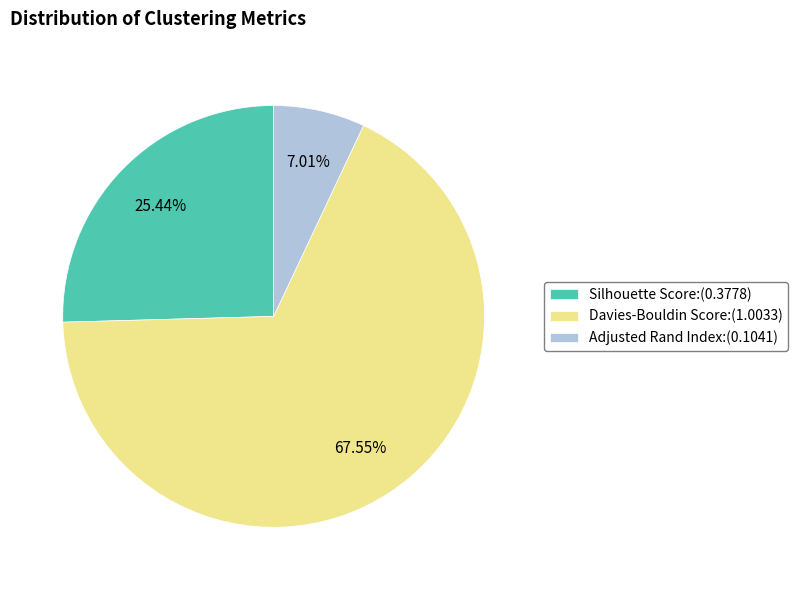

Combined, do Davies-Bouldin Score:(1.0033) and Silhouette Score:(0.3778) account for over 50%?

Yes